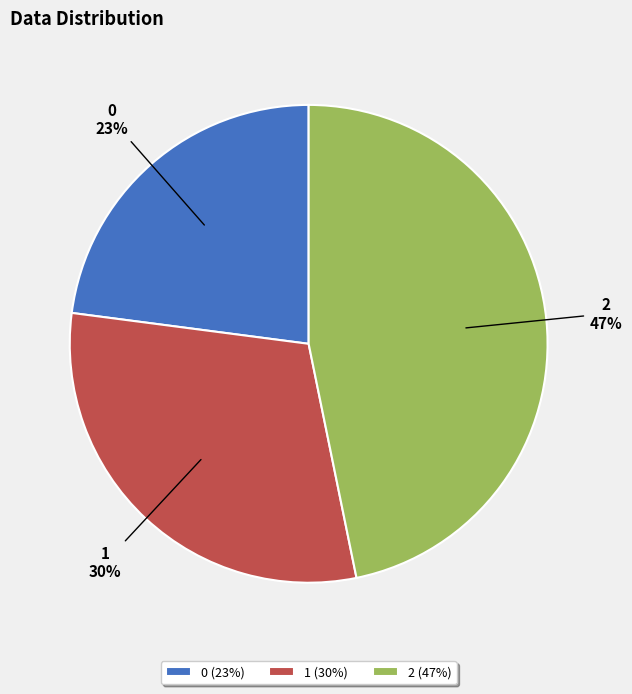

Is it true that 0 is 23% of the pie?

True